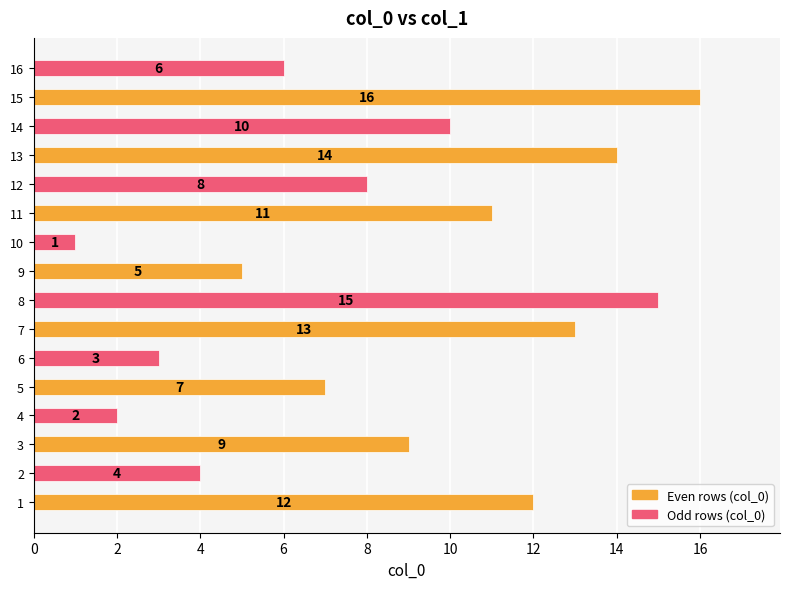

List the labels in order of value, smallest first.

10, 4, 6, 2, 9, 16, 5, 12, 3, 14, 11, 1, 7, 13, 8, 15